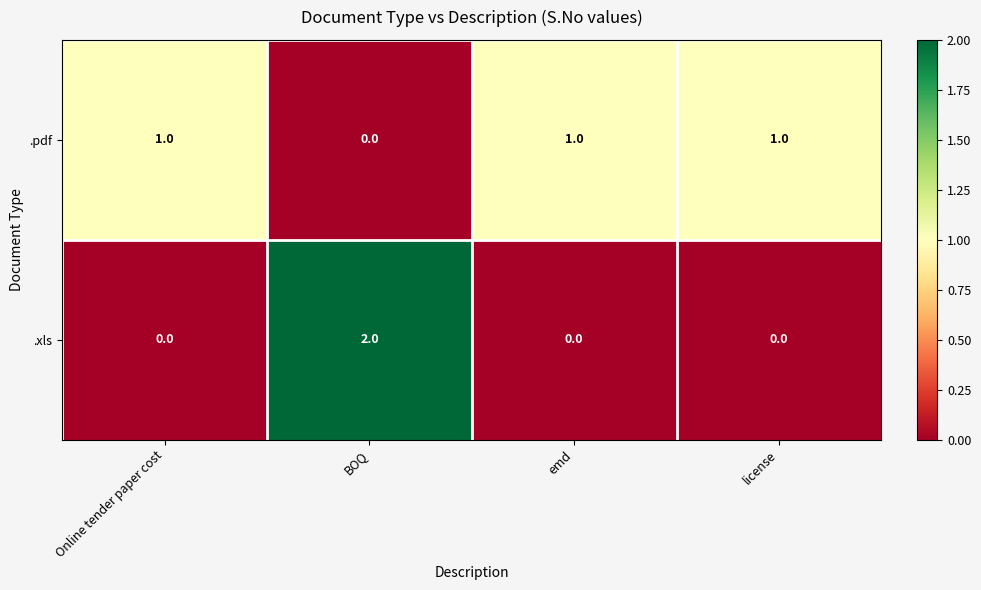

True or false: .xls has a value of 0 at license.

True